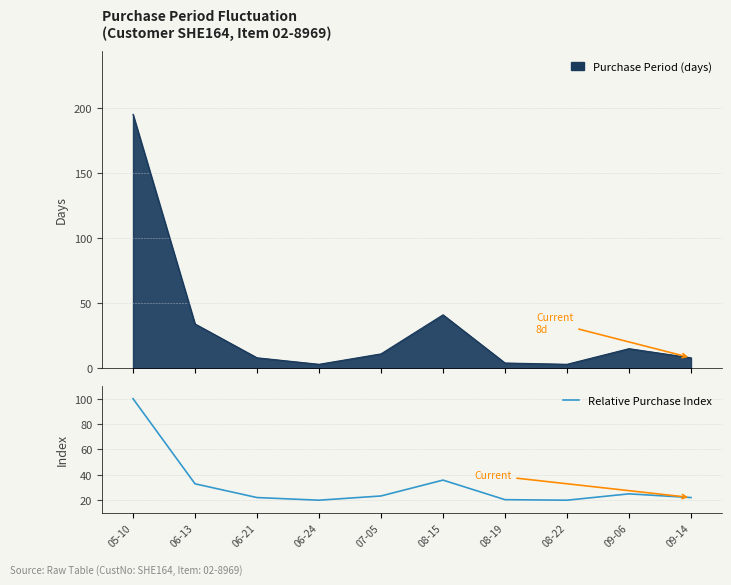

True or false: the data shows 28.2 at 06-24.

False